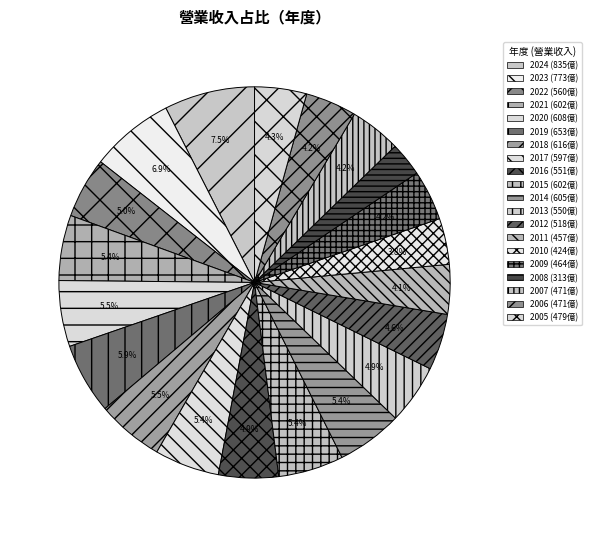

True or false: 2007 accounts for 1% of the total.

False